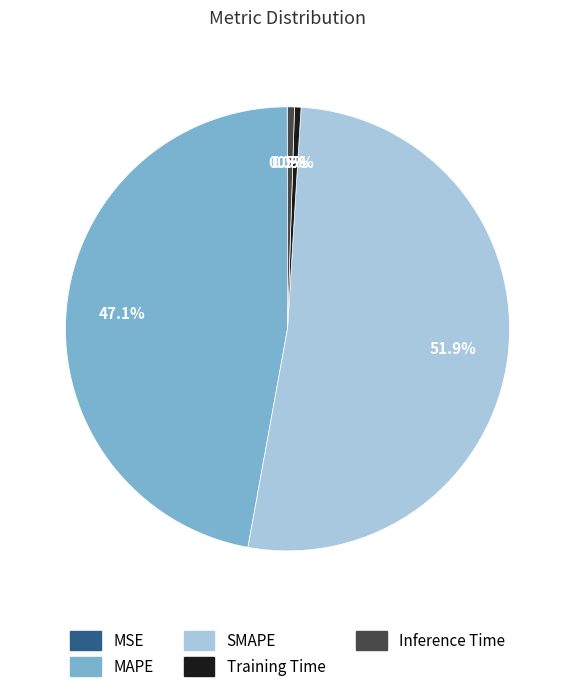

Is Training Time the majority of the pie?

No